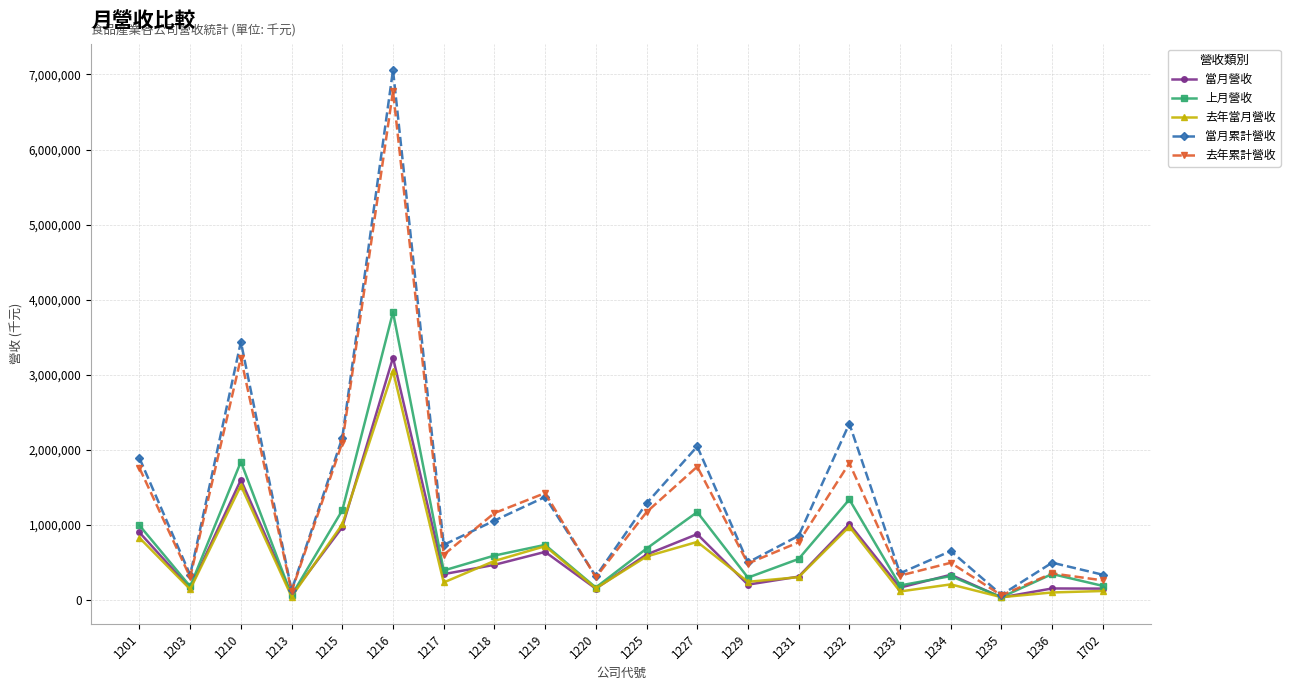

Is it true that 當月營收 equals 1598531 at 1210?

True